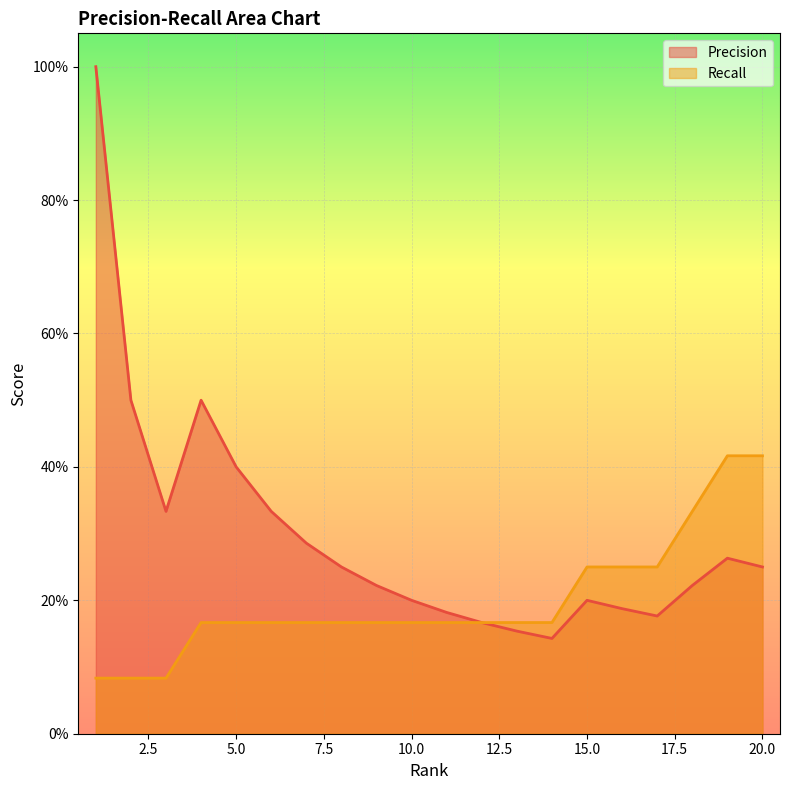

Reading left to right, list all the values displayed in this chart.

Precision: 1.0	0.5	0.3	0.5	0.4	0.3	0.3	0.2	0.2	0.2	0.2	0.2	0.2	0.1	0.2	0.2	0.2	0.2	0.3	0.2
Recall: 0.1	0.1	0.1	0.2	0.2	0.2	0.2	0.2	0.2	0.2	0.2	0.2	0.2	0.2	0.2	0.2	0.2	0.3	0.4	0.4